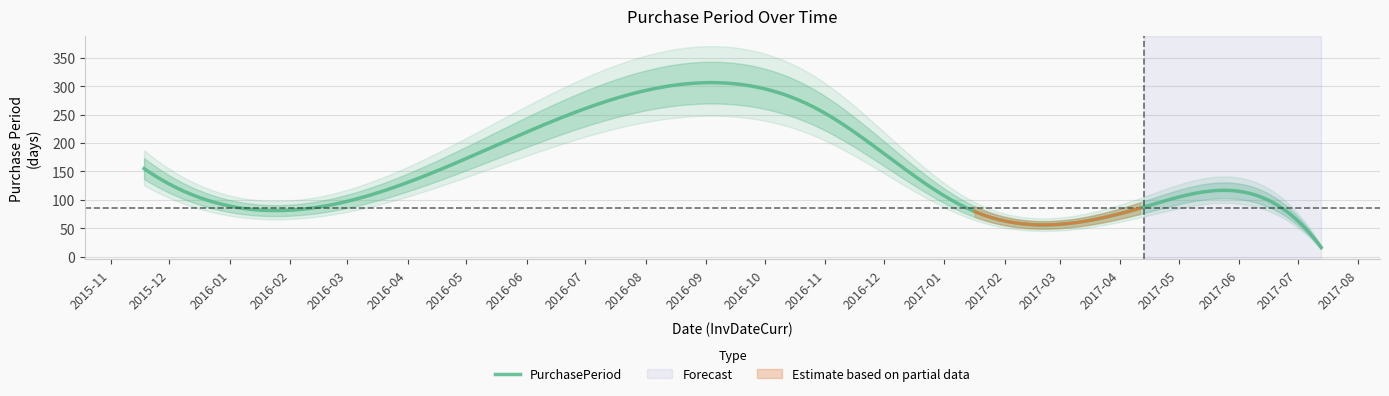

What is the maximum value for PurchasePeriod?

306.6